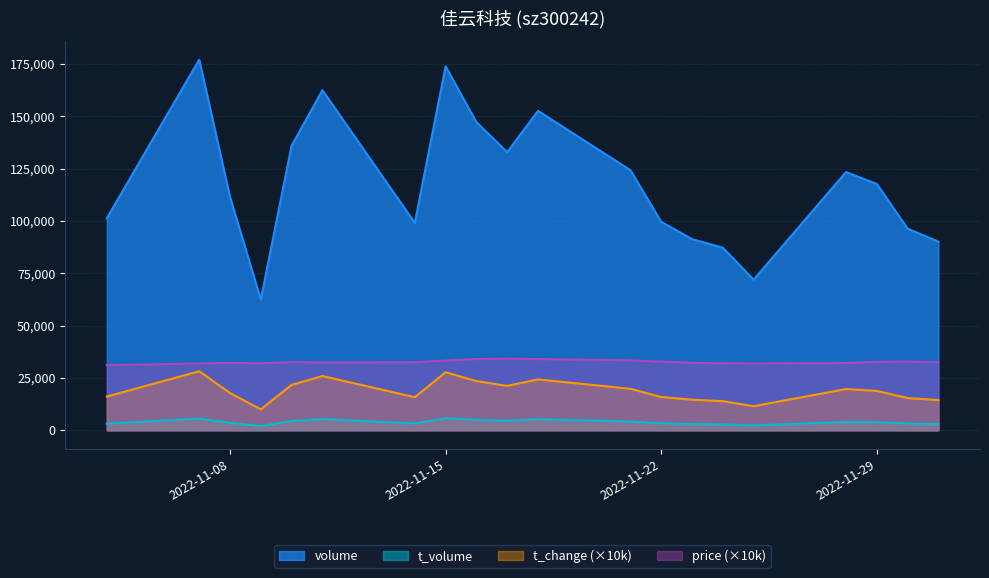

Reading left to right, extract all data points from this chart.

volume: 2022-11-04=101272.0	2022-11-07=177006.0	2022-11-08=111416.0	2022-11-09=62442.0	2022-11-10=135922.0	2022-11-11=162414.0	2022-11-14=99041.0	2022-11-15=173826.0	2022-11-16=147154.0	2022-11-17=132832.0	2022-11-18=152550.0	2022-11-21=124218.0	2022-11-22=99540.0	2022-11-23=91281.0	2022-11-24=87185.0	2022-11-25=71918.0	2022-11-28=123327.0	2022-11-29=117628.0	2022-11-30=96291.0	2022-12-01=90092.0
t_volume: 2022-11-04=3143.0	2022-11-07=5587.0	2022-11-08=3551.0	2022-11-09=1999.0	2022-11-10=4406.0	2022-11-11=5332.0	2022-11-14=3232.0	2022-11-15=5743.0	2022-11-16=4985.0	2022-11-17=4519.0	2022-11-18=5272.0	2022-11-21=4151.0	2022-11-22=3302.0	2022-11-23=2957.0	2022-11-24=2809.0	2022-11-25=2311.0	2022-11-28=3939.0	2022-11-29=3829.0	2022-11-30=3164.0	2022-12-01=2948.0
t_change: 2022-11-04=16100.0	2022-11-07=28200.0	2022-11-08=17800.0	2022-11-09=10000.0	2022-11-10=21700.0	2022-11-11=25900.0	2022-11-14=15800.0	2022-11-15=27700.0	2022-11-16=23500.0	2022-11-17=21200.0	2022-11-18=24300.0	2022-11-21=19800.0	2022-11-22=15900.0	2022-11-23=14600.0	2022-11-24=13900.0	2022-11-25=11500.0	2022-11-28=19700.0	2022-11-29=18800.0	2022-11-30=15400.0	2022-12-01=14400.0
price: 2022-11-04=31100.0	2022-11-07=31900.0	2022-11-08=32200.0	2022-11-09=32000.0	2022-11-10=32600.0	2022-11-11=32400.0	2022-11-14=32500.0	2022-11-15=33300.0	2022-11-16=34000.0	2022-11-17=34200.0	2022-11-18=34000.0	2022-11-21=33400.0	2022-11-22=32800.0	2022-11-23=32200.0	2022-11-24=32000.0	2022-11-25=31900.0	2022-11-28=32100.0	2022-11-29=32700.0	2022-11-30=32800.0	2022-12-01=32500.0